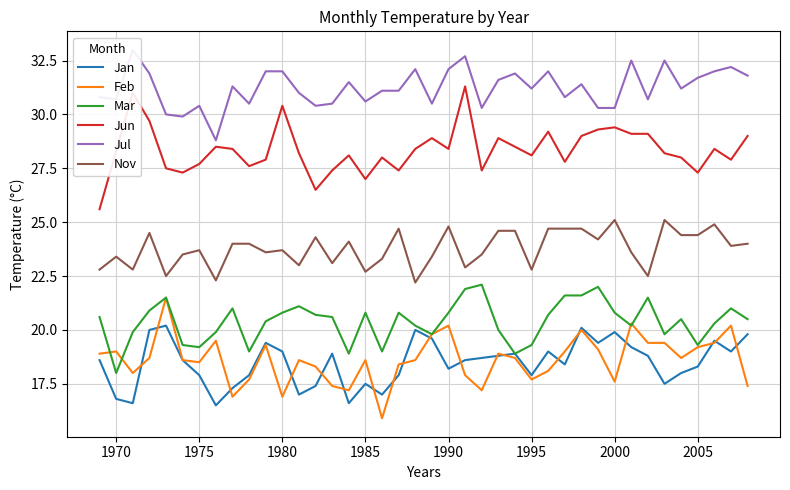

The Feb series shows 27.0 at 1980. True or false?

False